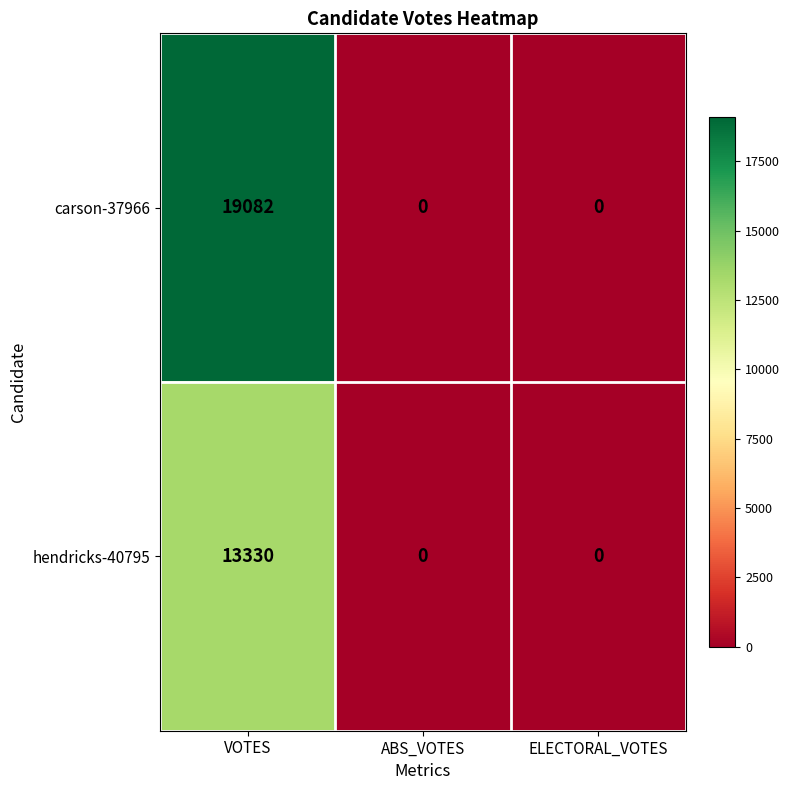

True or false: carson-37966 has a value of 9656 at ELECTORAL_VOTES.

False